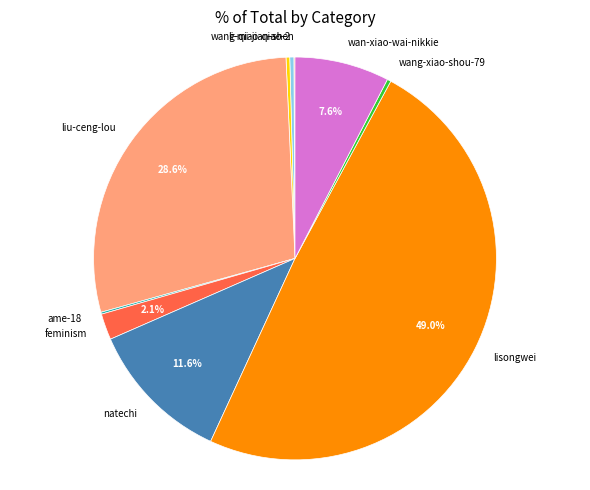

Is there a majority slice in this chart?

No